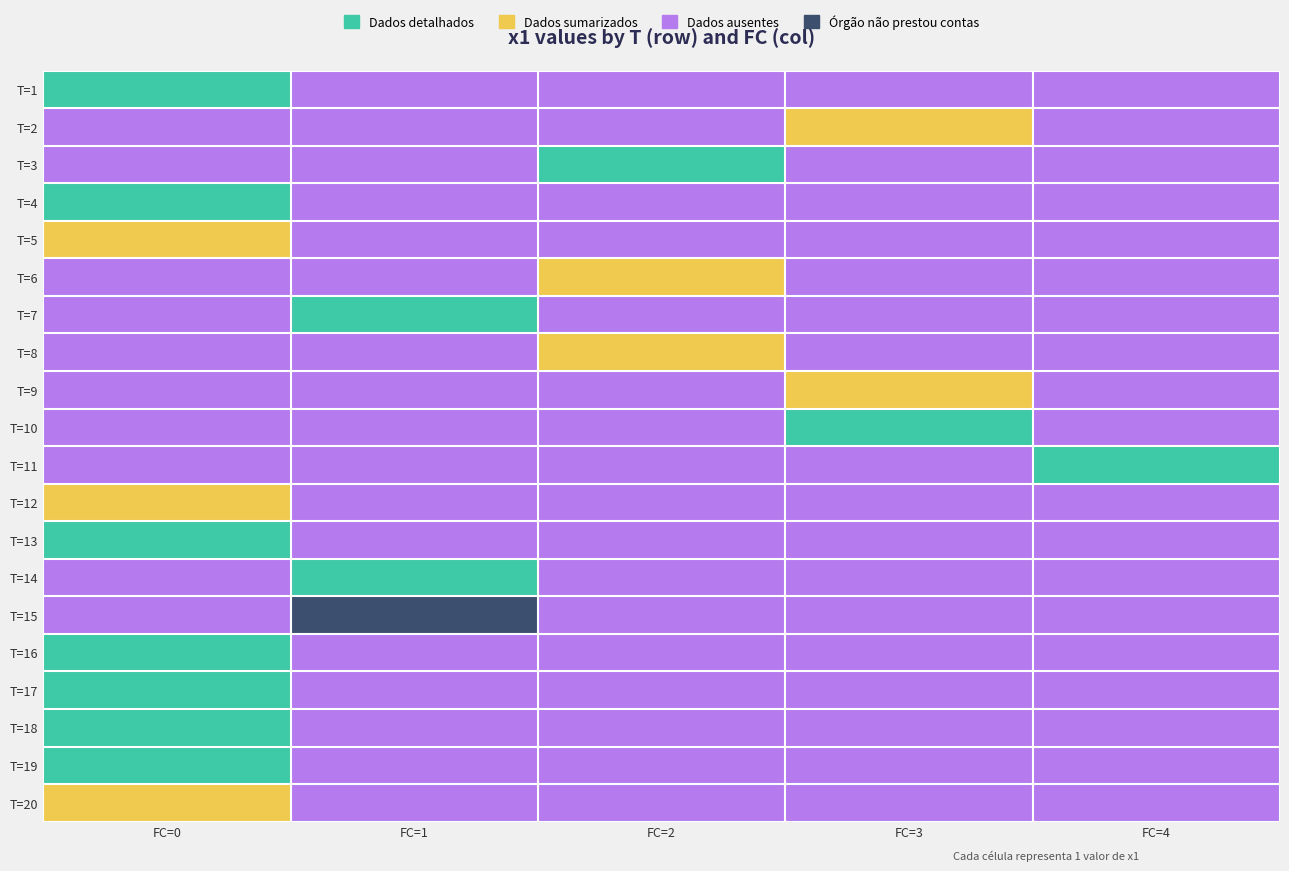

How many categories are shown in the chart?

5